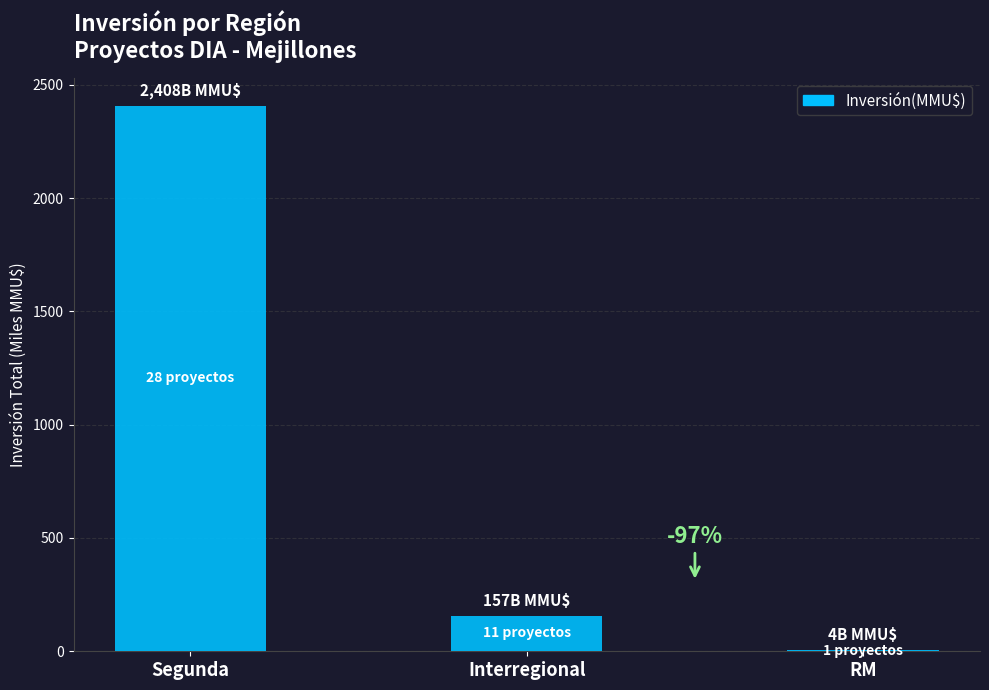

What is the change in value from Interregional to RM?

-152.9